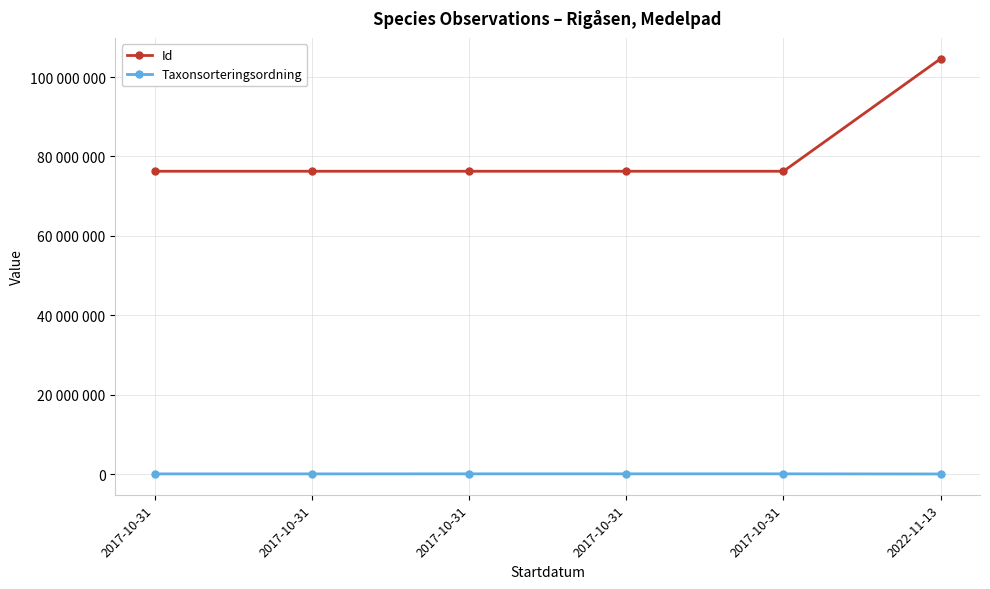

Is this an area chart (filled region under the line)?

No